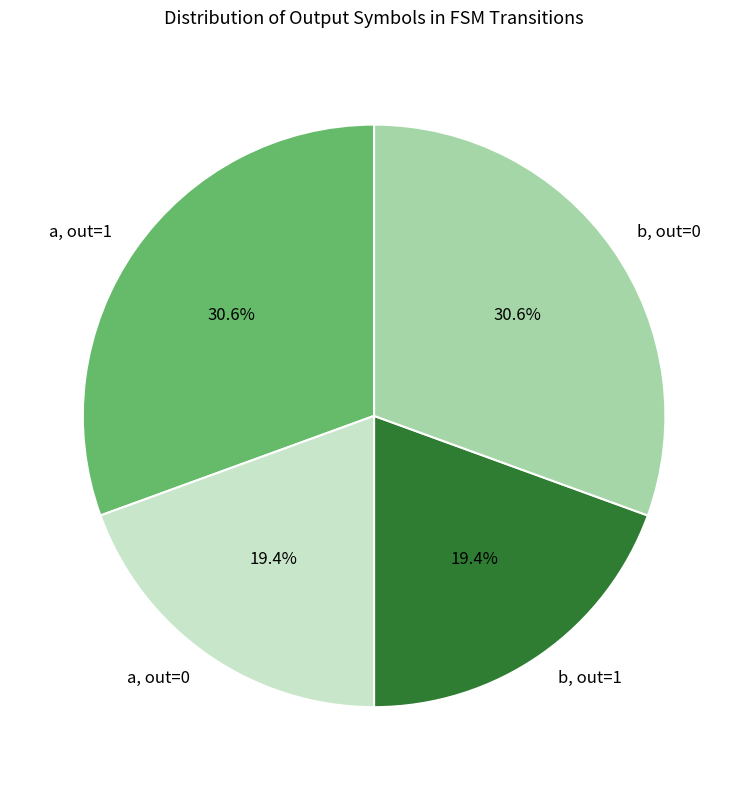

Is there any slice that represents more than half of the pie?

No